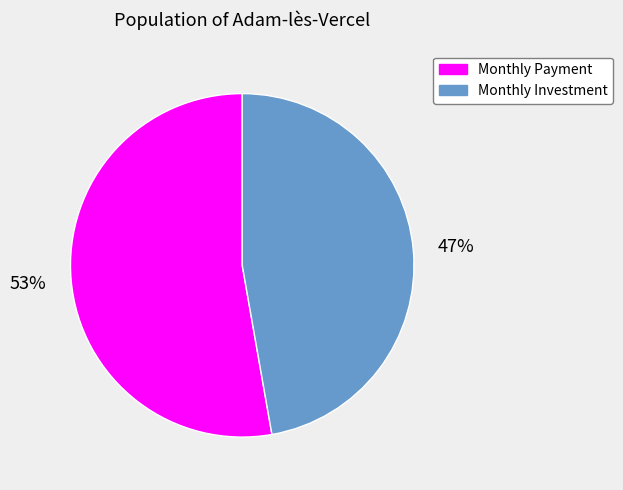

Is there a majority slice in this chart?

Yes